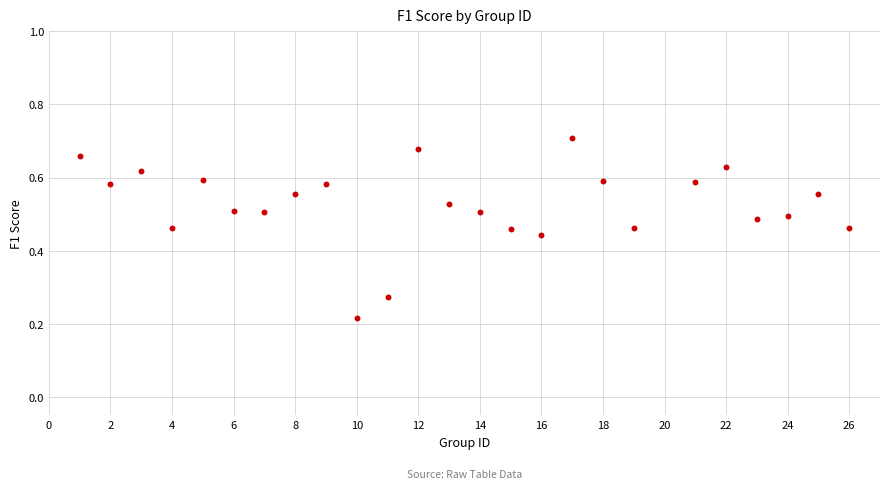

What is the range of X values (max minus min)?

25.0